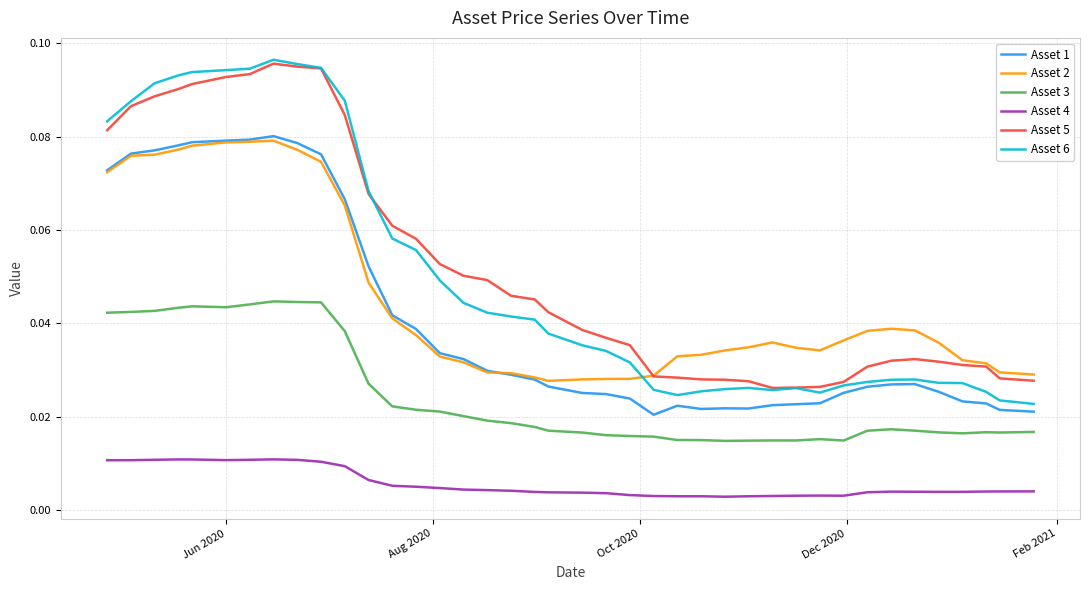

True or false: Asset 5 has more than 1 interior local peaks.

True